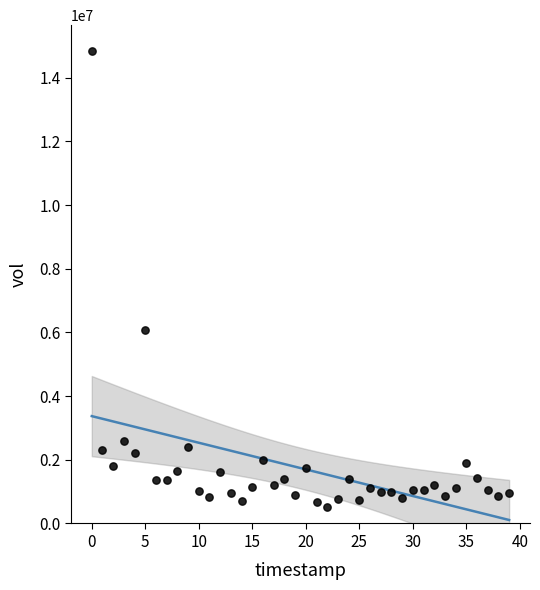

What is the range of Y values (max minus min)?

14346700